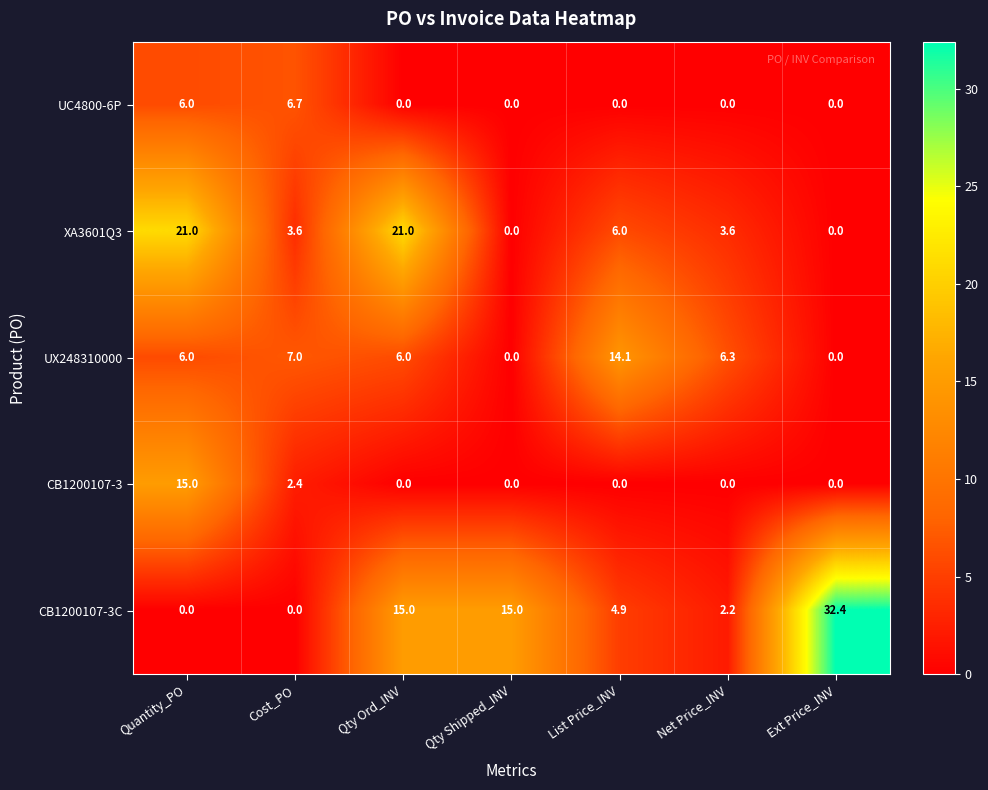

Is it true that UX248310000 equals 6.0 at Qty Ord_INV?

True